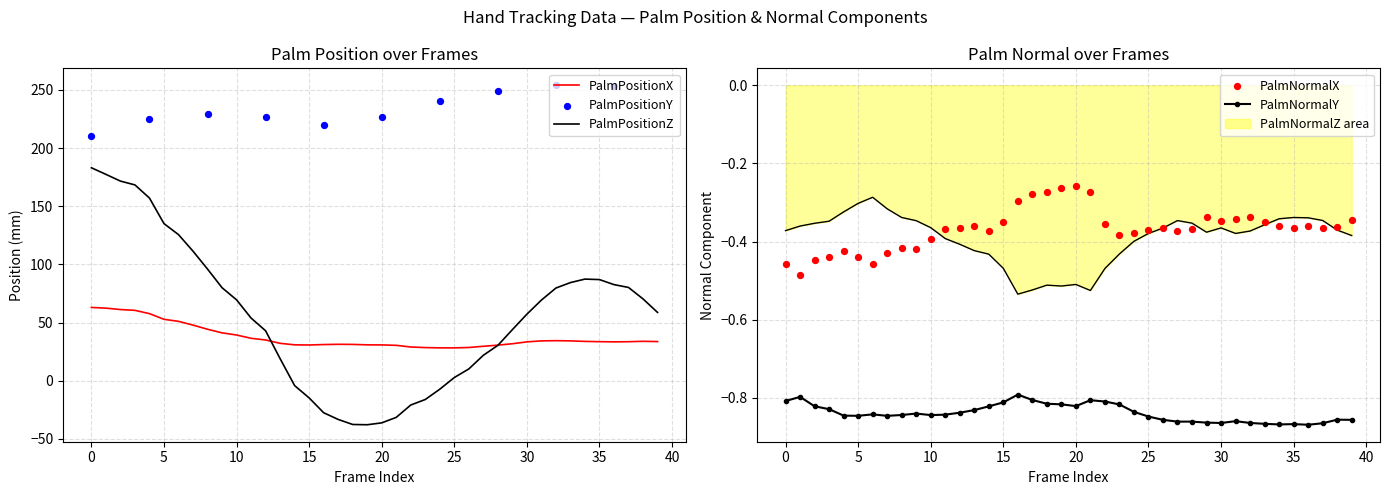

Is it true that PalmNormalY equals -1.2 at 0?

False